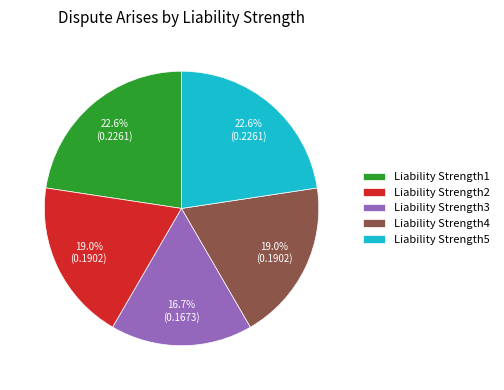

What percentage is the Liability Strength2 slice, to the nearest percent?

19%